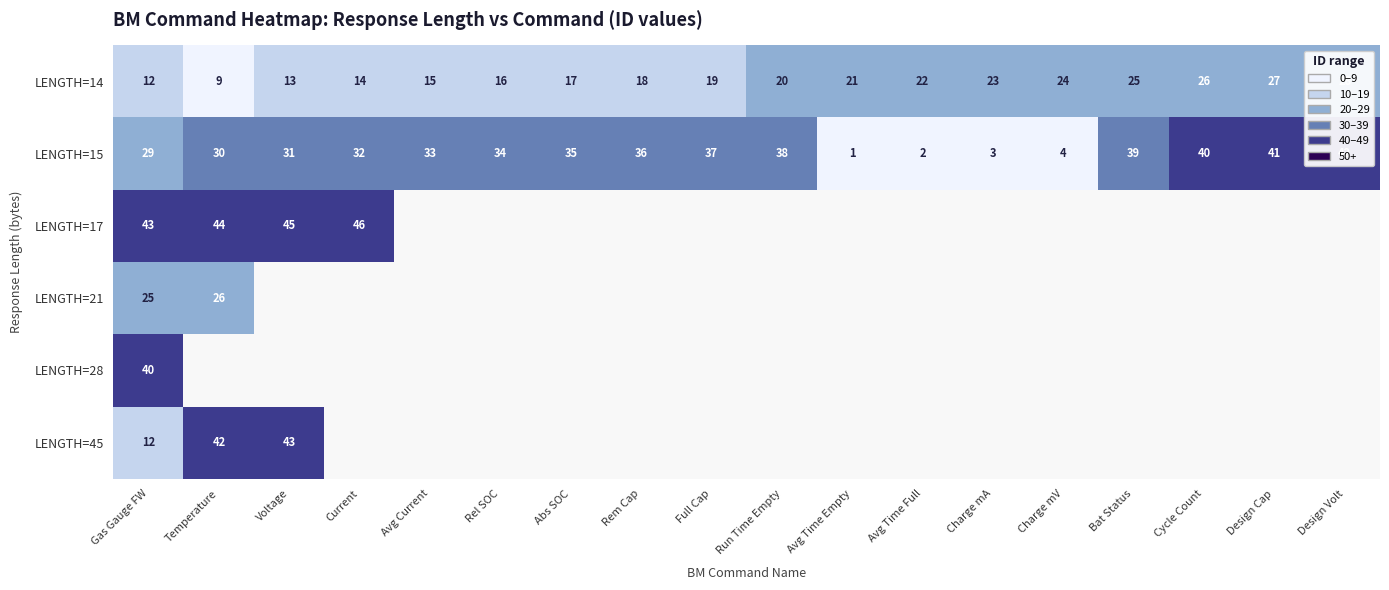

How many data points in LENGTH=15 are less than 34?

9